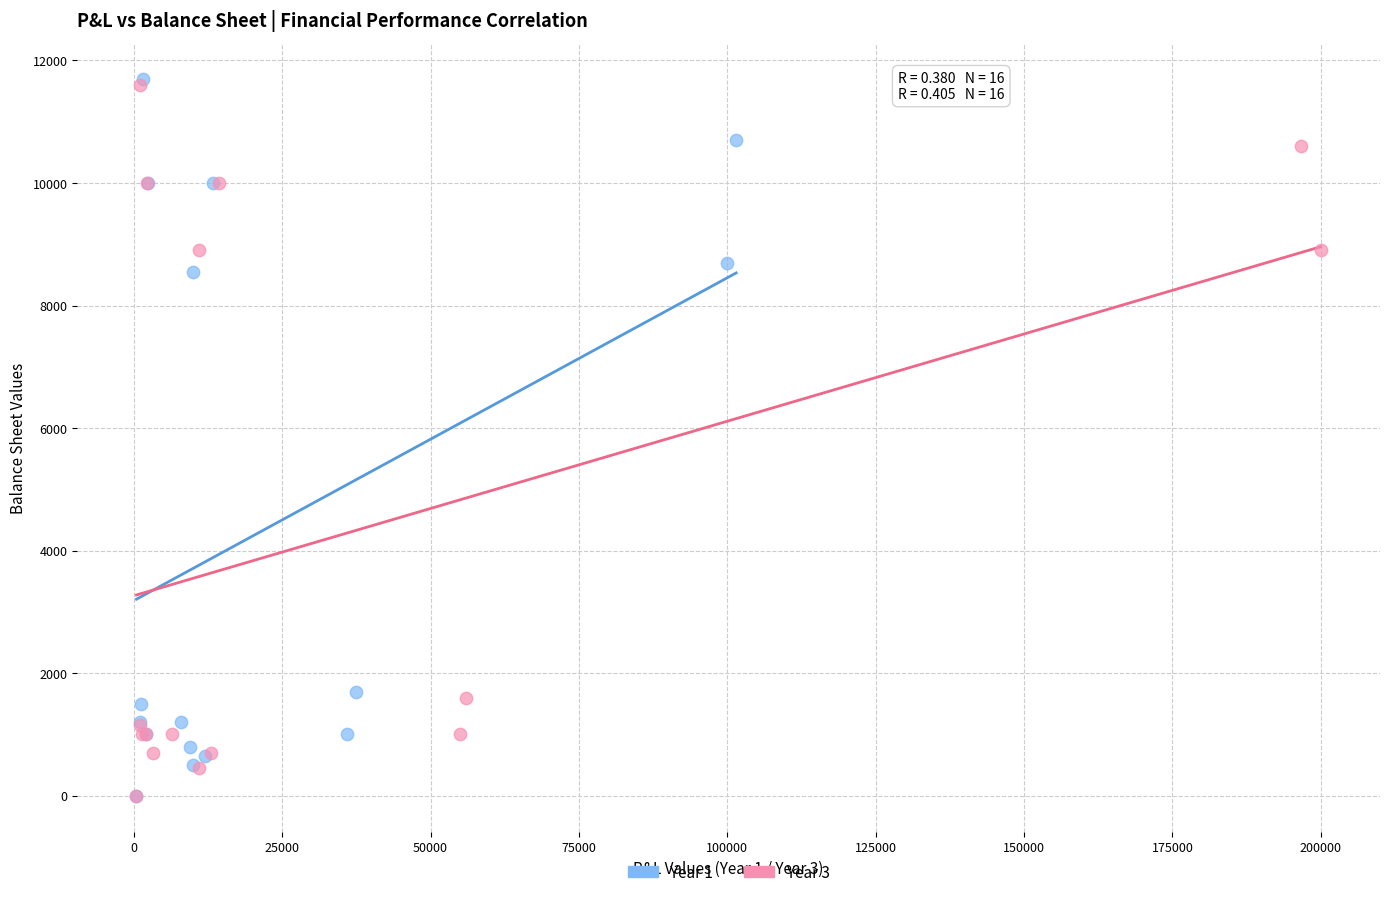

Which series has the largest Y range (max minus min)?

Year 1